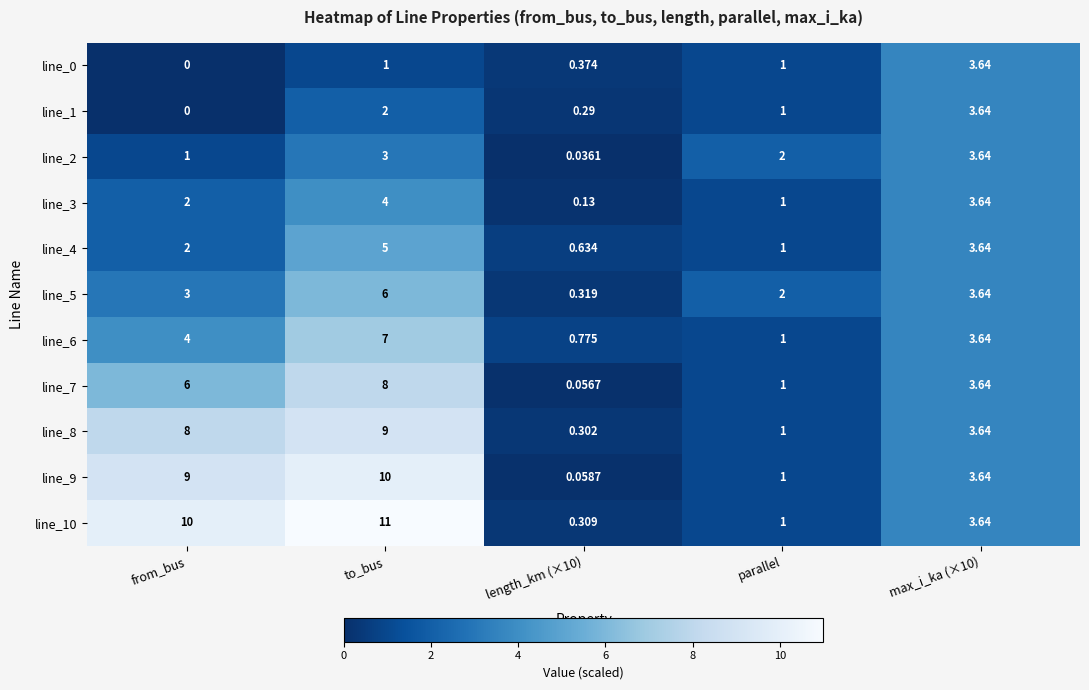

How many series are shown in this chart?

11